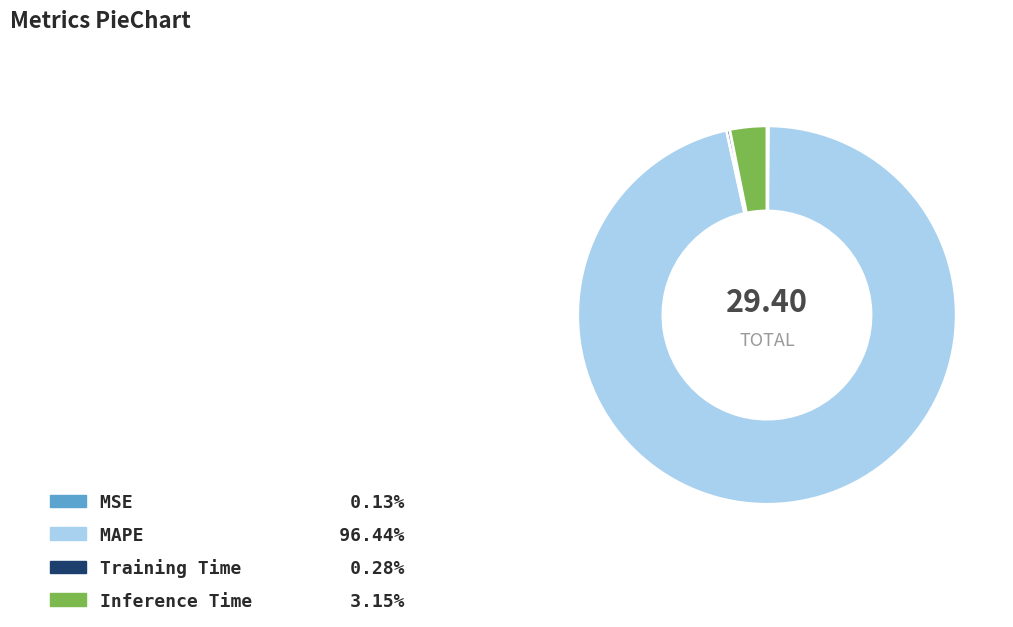

Does any single category account for the majority?

Yes